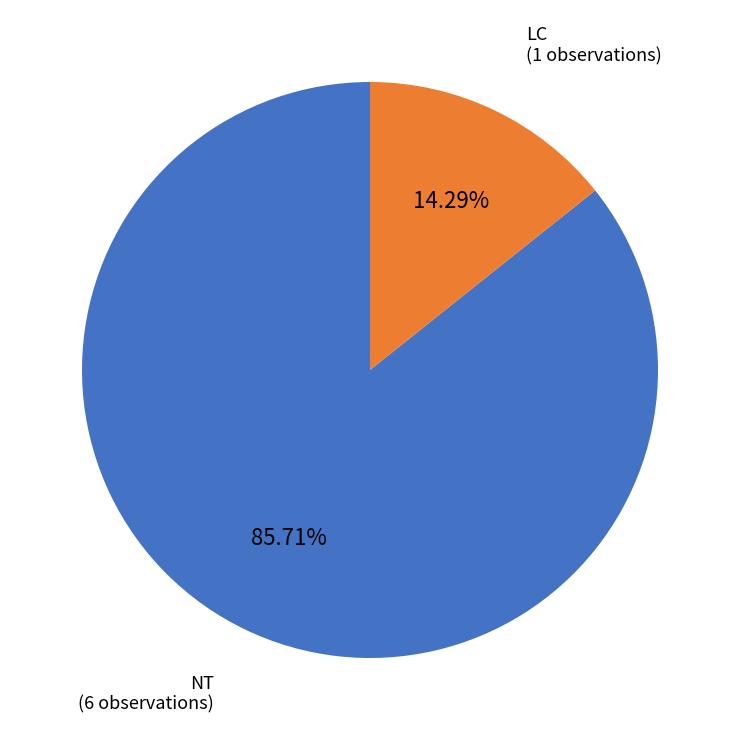

Is there a majority slice in this chart?

Yes